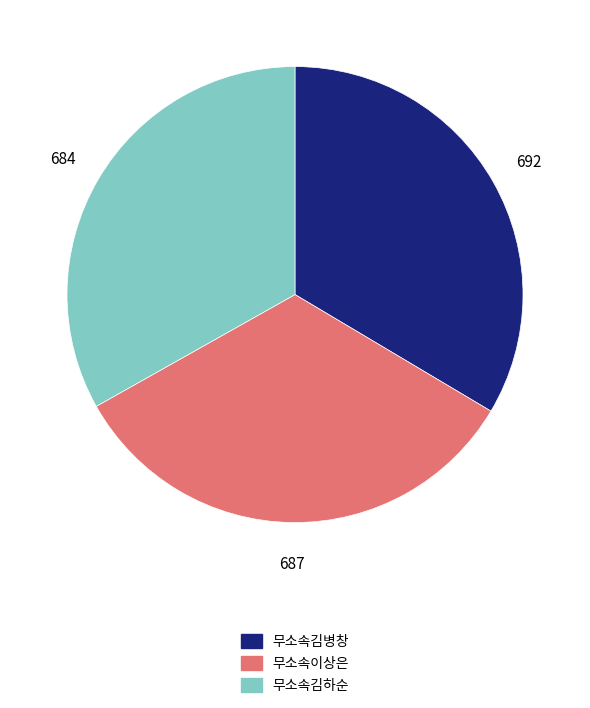

Approximately how many times larger is the value at 무소속이상은 compared to 무소속김하순?

1.0